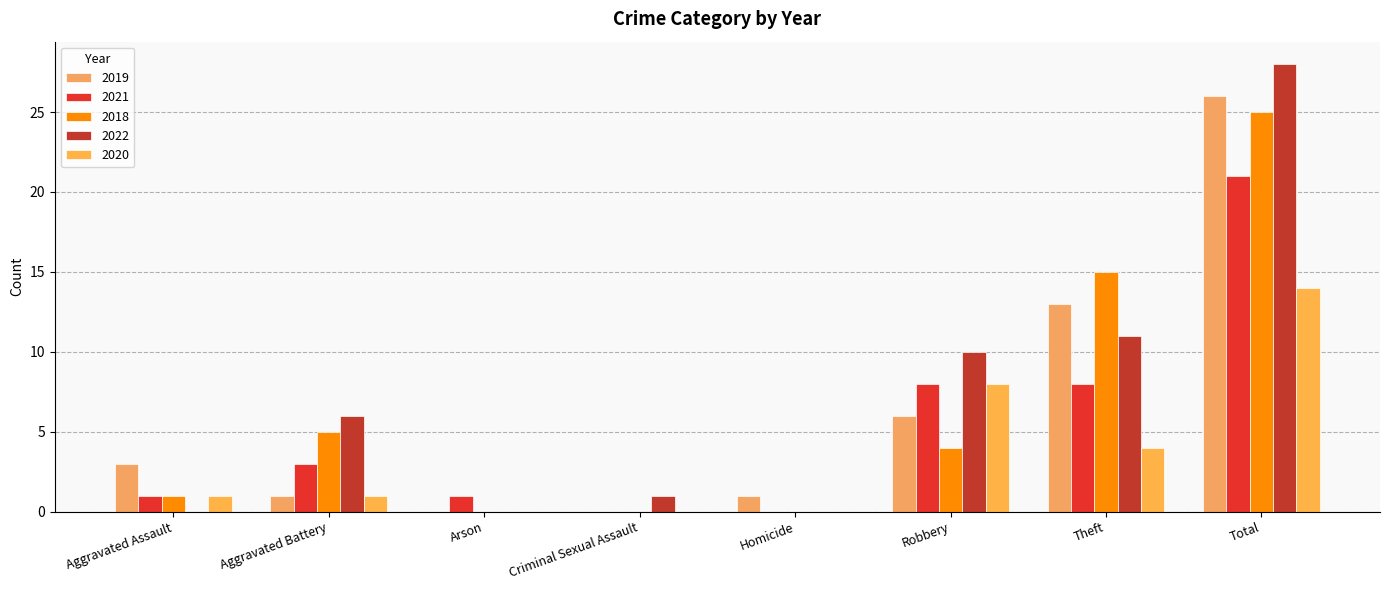

What is the sum of the 2022 values at Criminal Sexual Assault and Aggravated Battery?

7